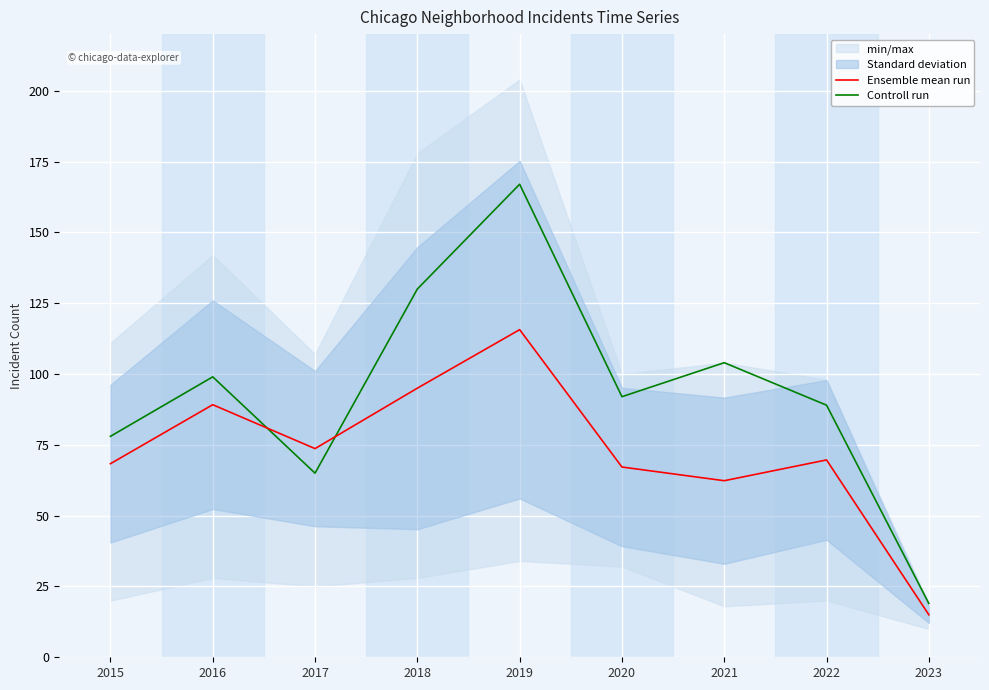

True or false: Ensemble mean run has a value of 15.0 at 2023.

True